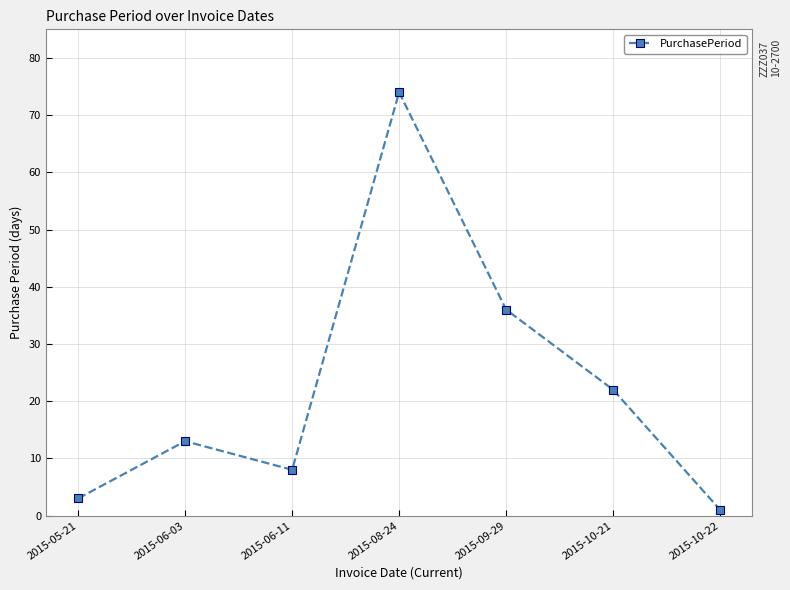

Where is the first local minimum?

2015-06-11